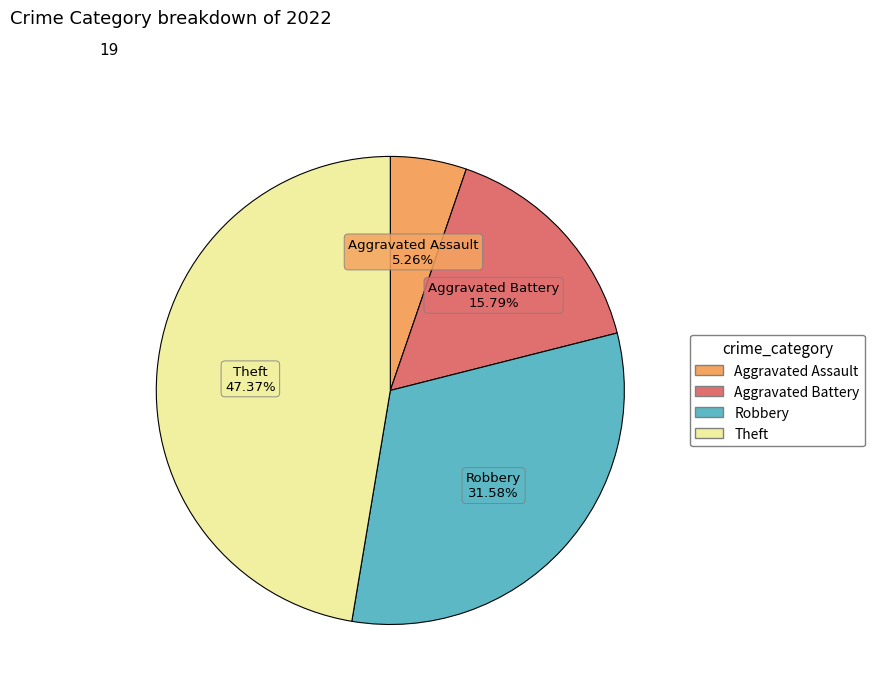

To the nearest percent, what is the combined percentage of Aggravated Assault and Robbery?

37%